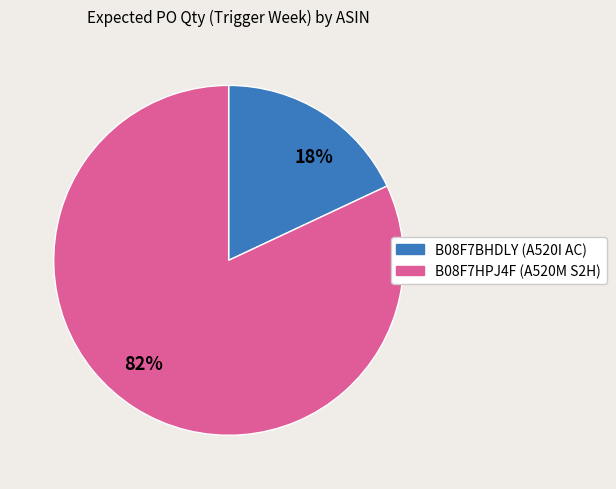

Combined, do B08F7HPJ4F and B08F7BHDLY account for over 50%?

Yes